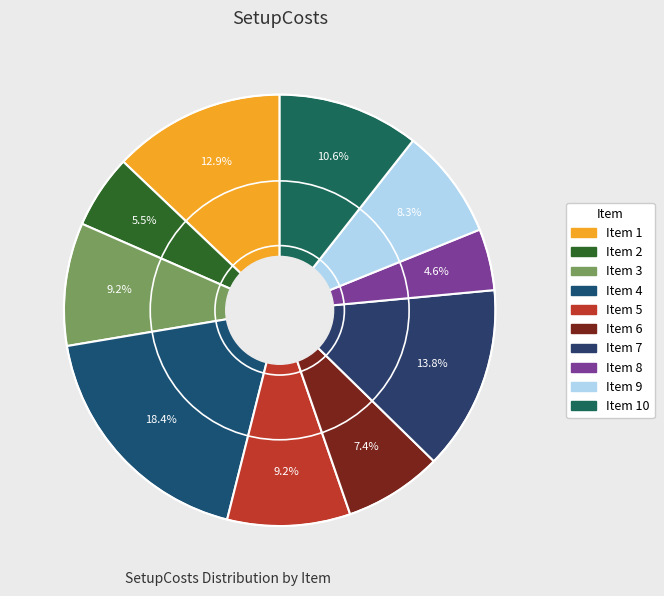

Count the number of slices in the pie.

10